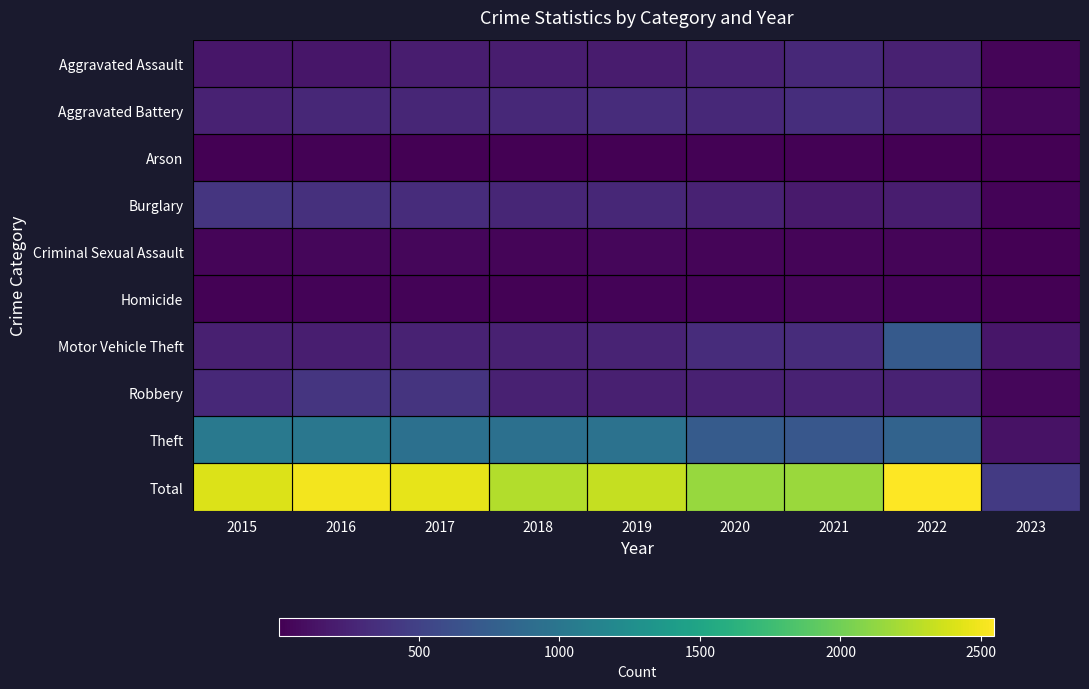

Reading left to right, transcribe all the data shown in this chart.

Aggravated Assault: 2015=160	2016=154	2017=207	2018=206	2019=197	2020=242	2021=292	2022=239	2023=33
Aggravated Battery: 2015=246	2016=288	2017=277	2018=297	2019=321	2020=294	2021=336	2022=261	2023=42
Arson: 2015=11	2016=13	2017=9	2018=9	2019=8	2020=20	2021=14	2022=5	2023=2
Burglary: 2015=393	2016=352	2017=327	2018=273	2019=281	2020=245	2021=185	2022=201	2023=26
Criminal Sexual Assault: 2015=34	2016=43	2017=47	2018=40	2019=51	2020=36	2021=32	2022=39	2023=4
Homicide: 2015=17	2016=29	2017=24	2018=15	2019=27	2020=24	2021=37	2022=23	2023=3
Motor Vehicle Theft: 2015=228	2016=218	2017=243	2018=232	2019=260	2020=328	2021=329	2022=722	2023=161
Robbery: 2015=297	2016=394	2017=381	2018=237	2019=224	2020=233	2021=244	2022=245	2023=42
Theft: 2015=1027	2016=1009	2017=941	2018=941	2019=959	2020=736	2021=691	2022=812	2023=124
Total: 2015=2413	2016=2500	2017=2456	2018=2250	2019=2328	2020=2158	2021=2160	2022=2547	2023=437